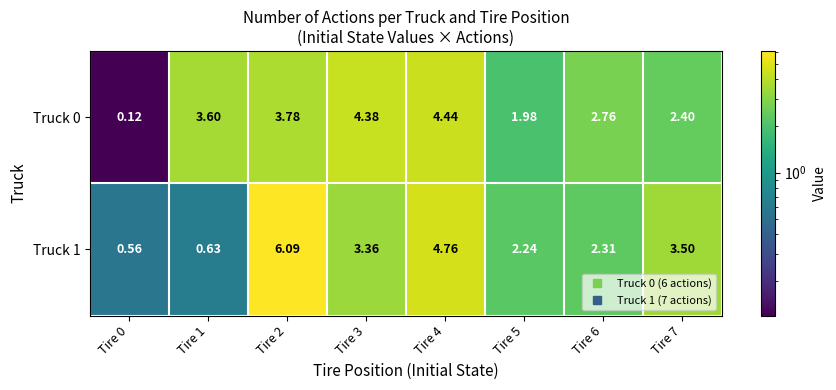

Is the value of Truck 1 at Tire 2 greater than the value of Truck 0 at Tire 6?

Yes